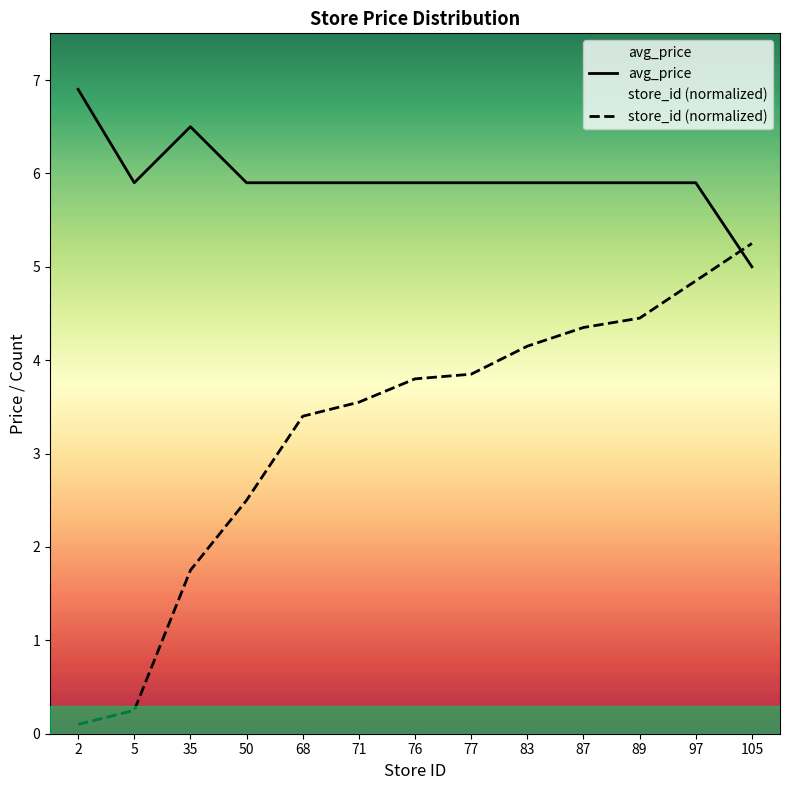

Which series has the largest total across all categories?

avg_price